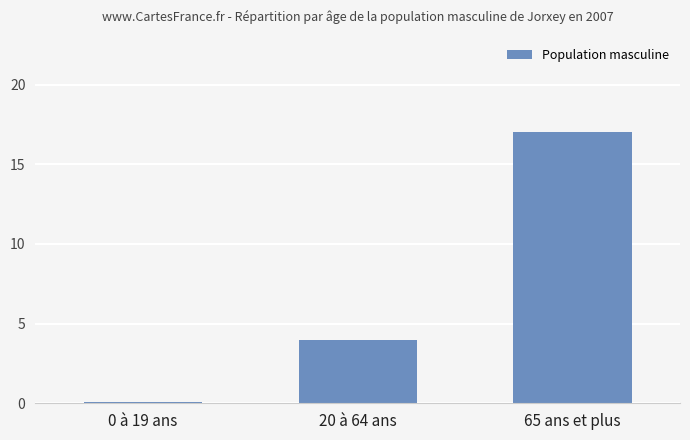

True or false: the data shows 5.3 at 20 à 64 ans.

False